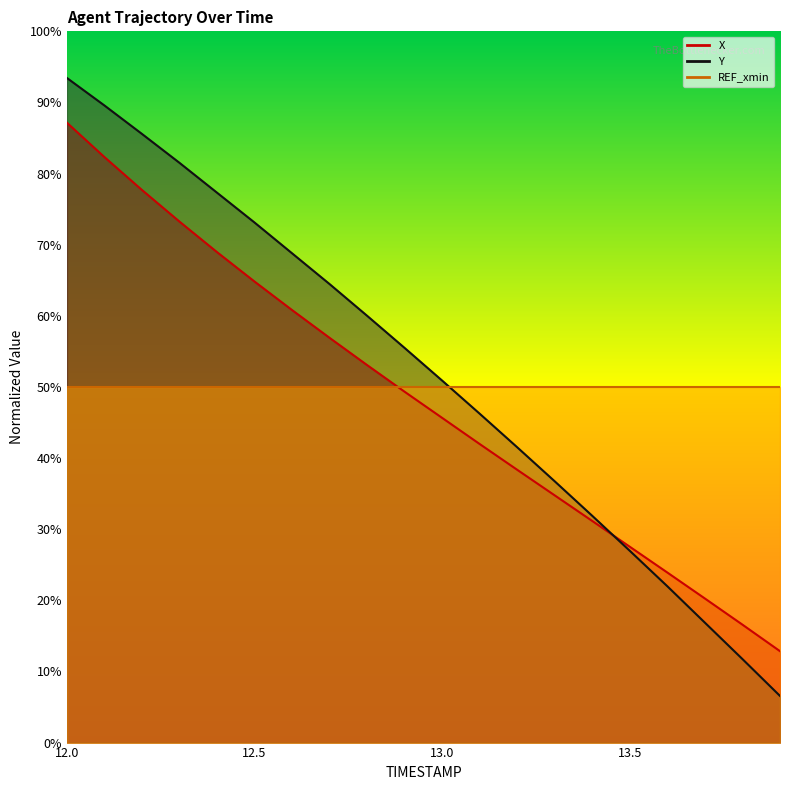

How many intersections are there between X and Y?

1